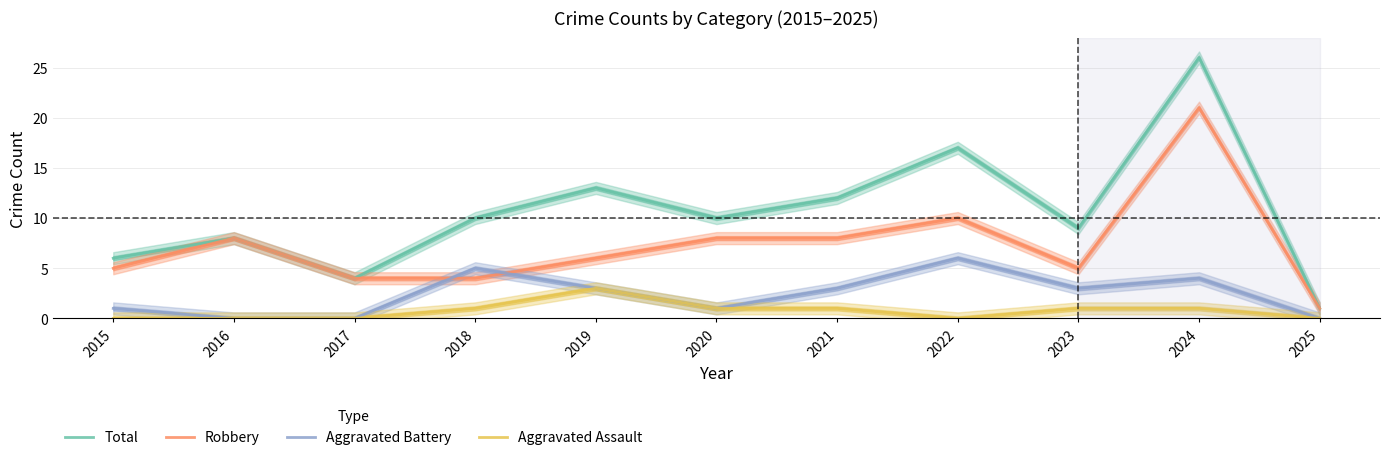

Count the number of categories in the chart.

11